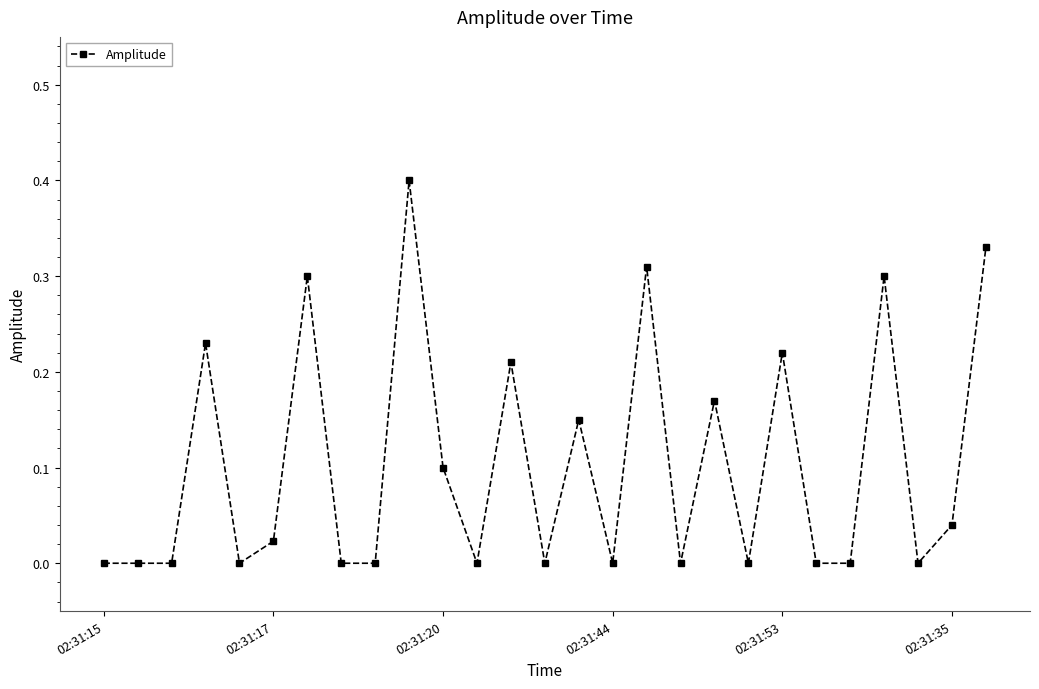

What is the maximum value shown in the chart?

0.4